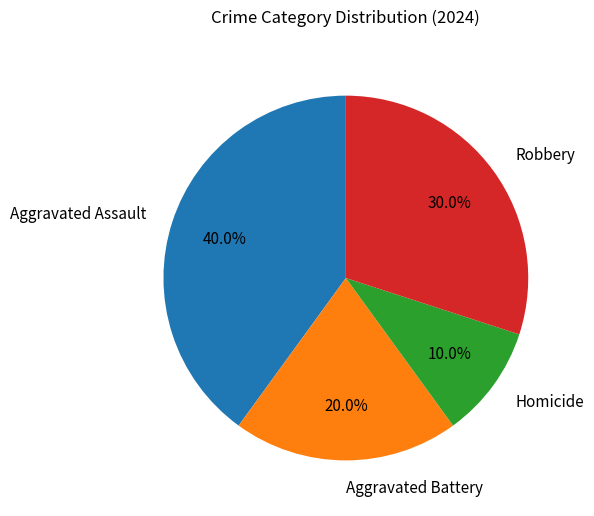

How many segments does this pie chart have?

4